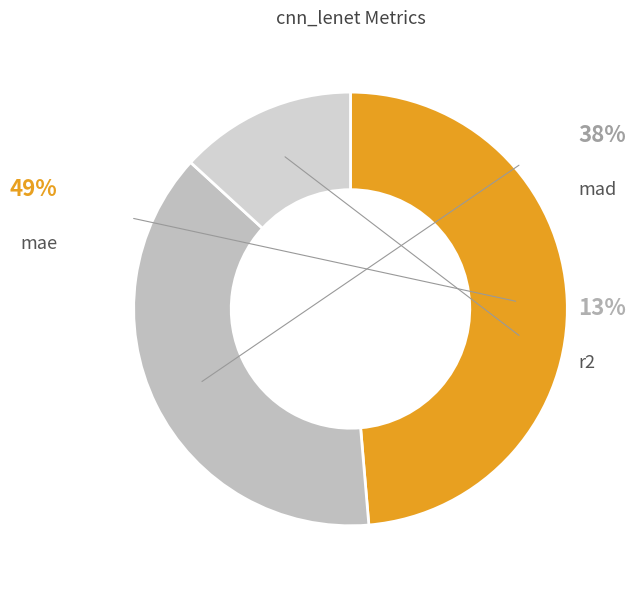

Which category has the smallest portion of the pie?

r2